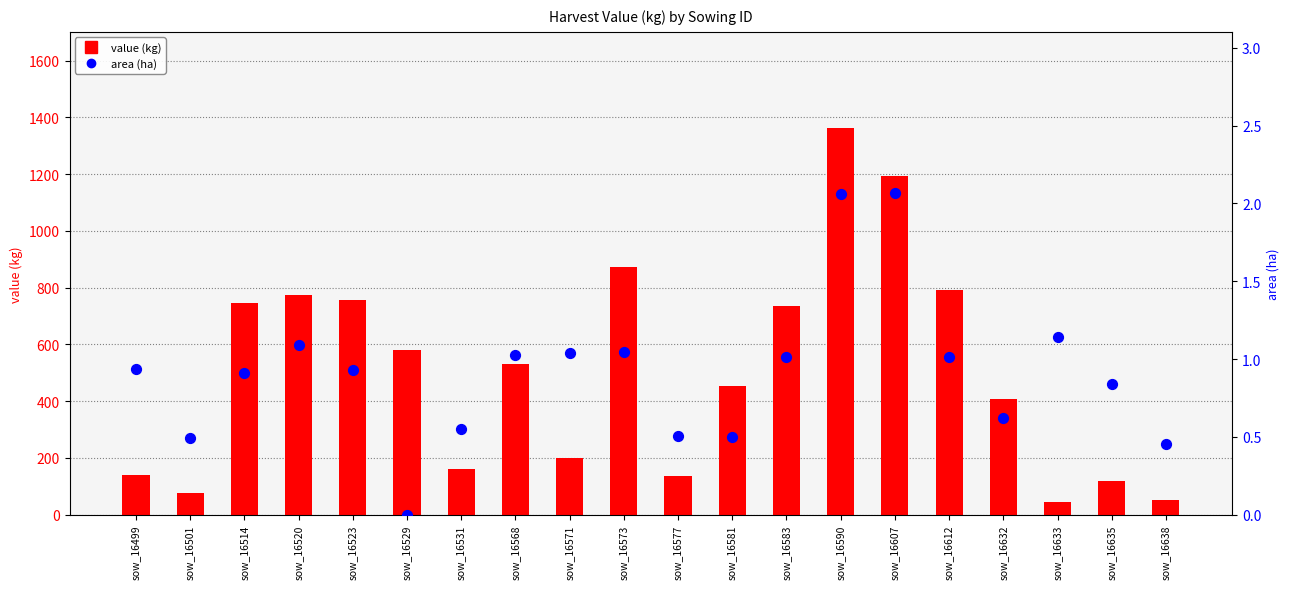

Which series has the widest spread of Y values?

value (kg)